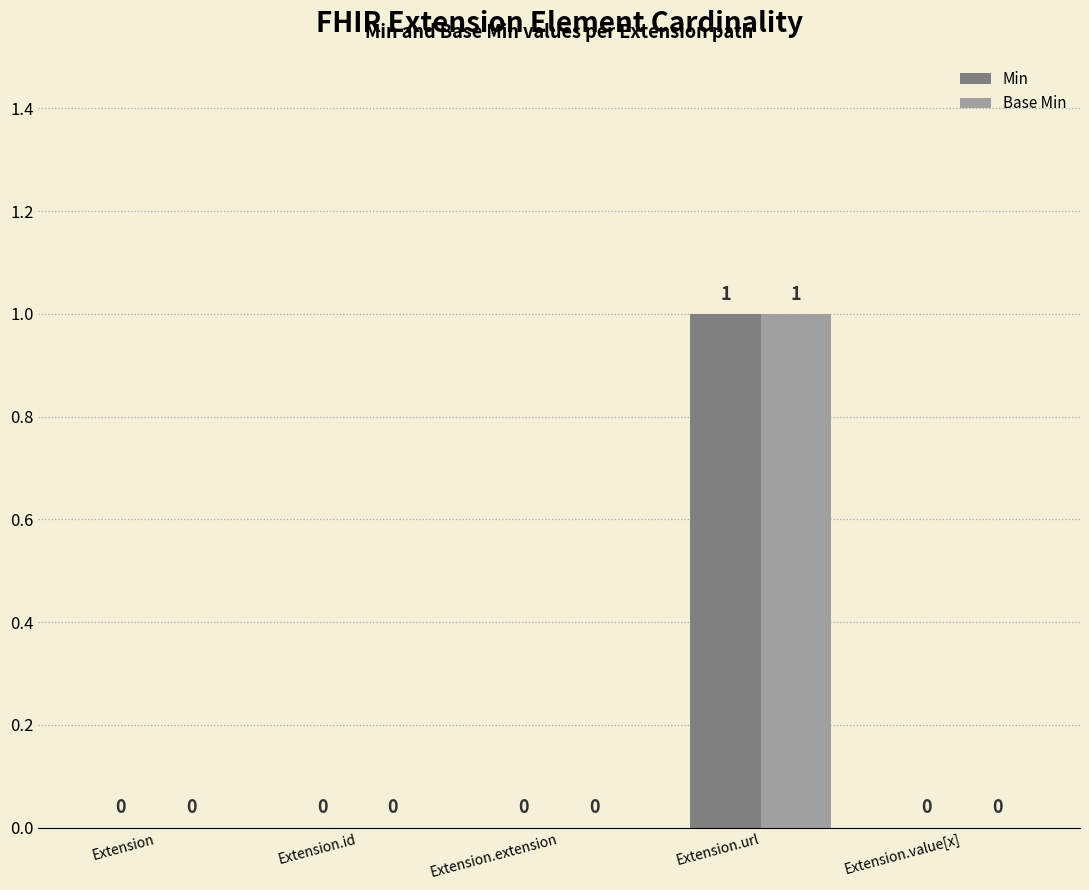

Which category has the highest value in the Min series?

Extension.url